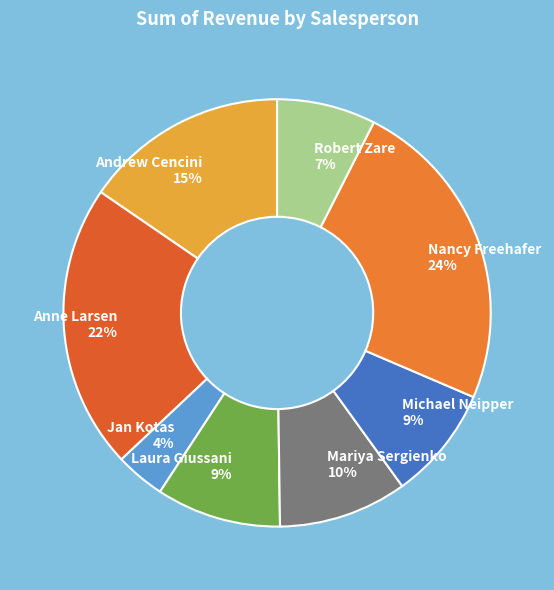

Is Mariya Sergienko the majority of the pie?

No